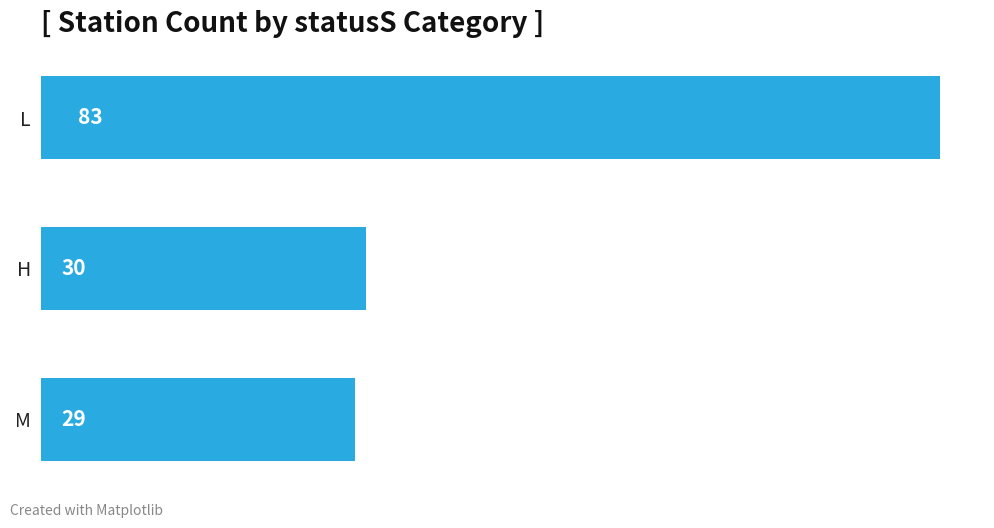

The chart shows a value of 30 at H. True or false?

True